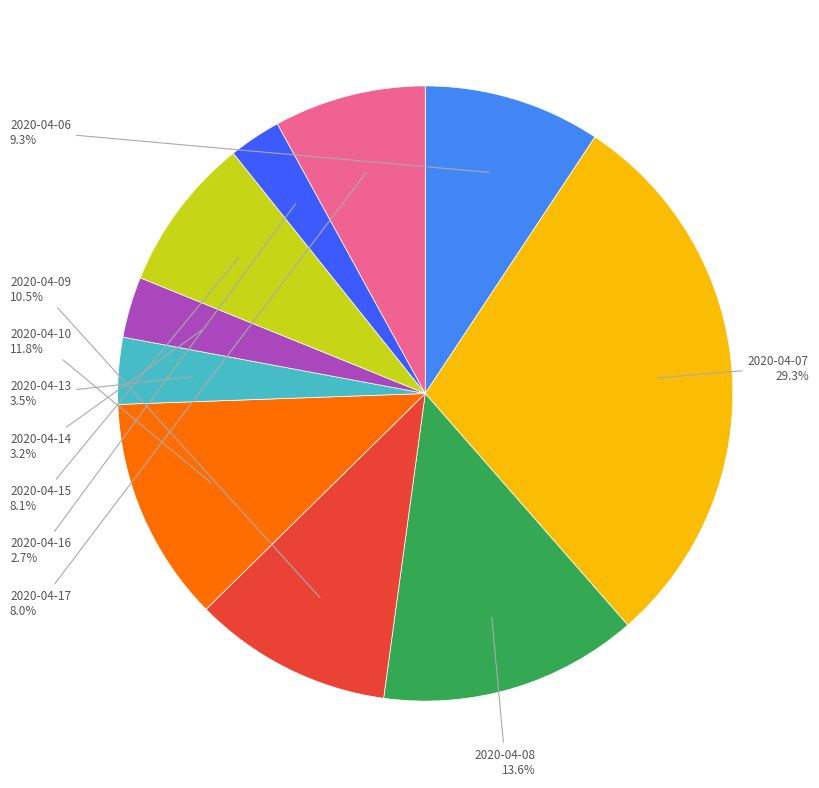

Does any single category account for the majority?

No